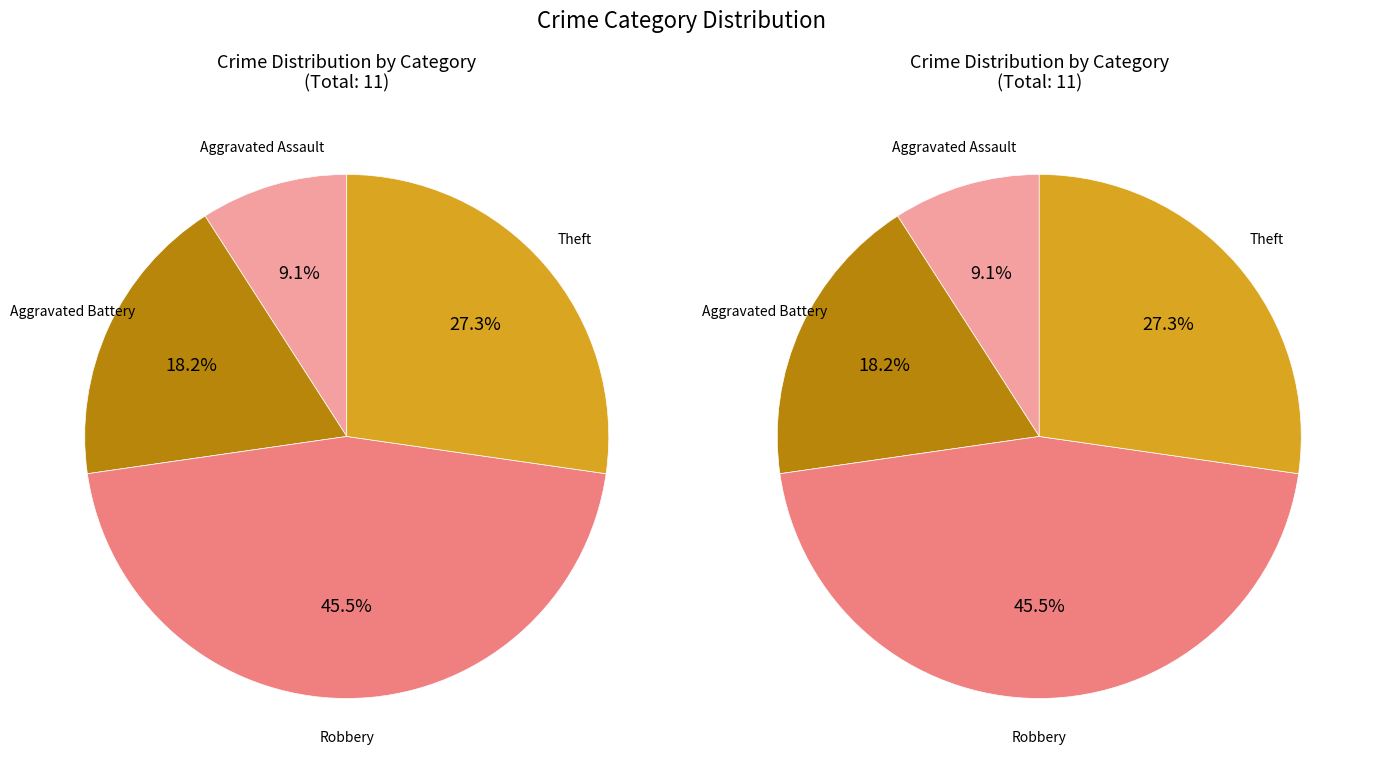

How many segments does this pie chart have?

4